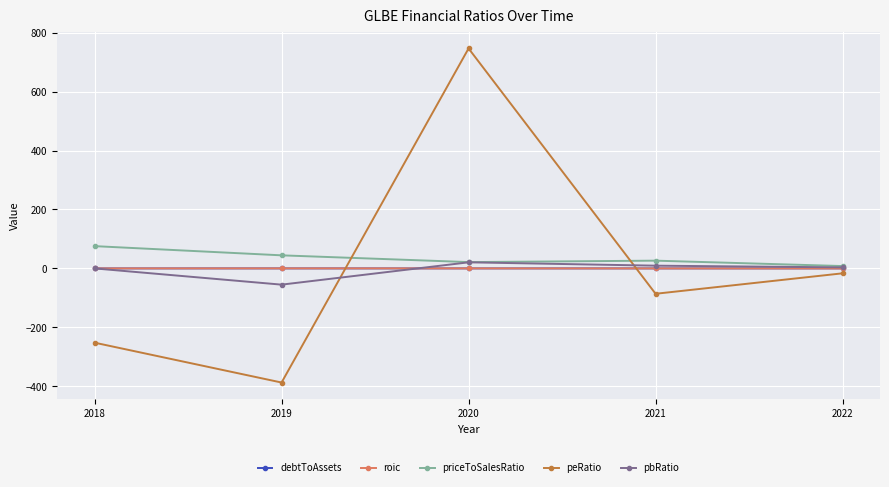

What is the value of the pbRatio point at the 4th from the left?

9.3